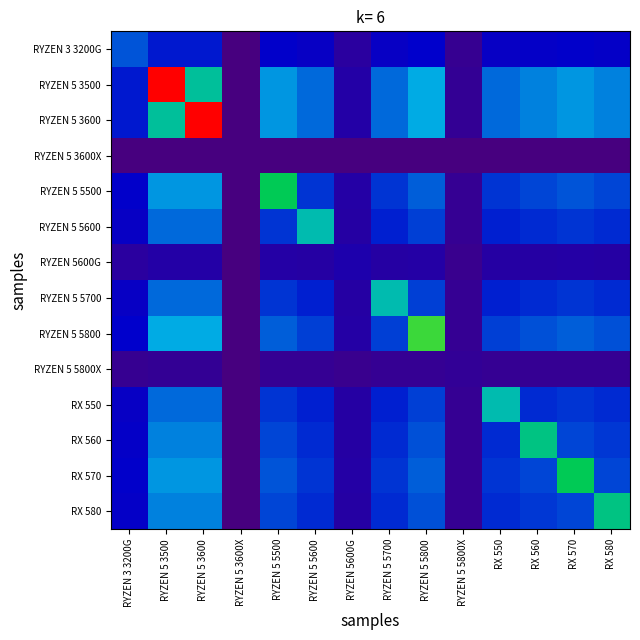

Reading right to left, list all the values displayed in this chart.

RYZEN 3 3200G: RX 580=0.2	RX 570=0.2	RX 560=0.2	RX 550=0.2	RYZEN 5 5800X=0.0	RYZEN 5 5800=0.2	RYZEN 5 5700=0.2	RYZEN 5600G=0.1	RYZEN 5 5600=0.2	RYZEN 5 5500=0.2	RYZEN 5 3600X=0.0	RYZEN 5 3600=0.2	RYZEN 5 3500=0.2	RYZEN 3 3200G=0.3
RYZEN 5 3500: RX 580=0.3	RX 570=0.4	RX 560=0.3	RX 550=0.3	RYZEN 5 5800X=0.1	RYZEN 5 5800=0.4	RYZEN 5 5700=0.3	RYZEN 5600G=0.1	RYZEN 5 5600=0.3	RYZEN 5 5500=0.4	RYZEN 5 3600X=0.0	RYZEN 5 3600=0.5	RYZEN 5 3500=1.0	RYZEN 3 3200G=0.2
RYZEN 5 3600: RX 580=0.3	RX 570=0.4	RX 560=0.3	RX 550=0.3	RYZEN 5 5800X=0.1	RYZEN 5 5800=0.4	RYZEN 5 5700=0.3	RYZEN 5600G=0.1	RYZEN 5 5600=0.3	RYZEN 5 5500=0.4	RYZEN 5 3600X=0.0	RYZEN 5 3600=1.0	RYZEN 5 3500=0.5	RYZEN 3 3200G=0.2
RYZEN 5 3600X: RX 580=0.0	RX 570=0.0	RX 560=0.0	RX 550=0.0	RYZEN 5 5800X=0.0	RYZEN 5 5800=0.0	RYZEN 5 5700=0.0	RYZEN 5600G=0.0	RYZEN 5 5600=0.0	RYZEN 5 5500=0.0	RYZEN 5 3600X=0.0	RYZEN 5 3600=0.0	RYZEN 5 3500=0.0	RYZEN 3 3200G=0.0
RYZEN 5 5500: RX 580=0.3	RX 570=0.3	RX 560=0.3	RX 550=0.3	RYZEN 5 5800X=0.1	RYZEN 5 5800=0.3	RYZEN 5 5700=0.3	RYZEN 5600G=0.1	RYZEN 5 5600=0.3	RYZEN 5 5500=0.6	RYZEN 5 3600X=0.0	RYZEN 5 3600=0.4	RYZEN 5 3500=0.4	RYZEN 3 3200G=0.2
RYZEN 5 5600: RX 580=0.2	RX 570=0.3	RX 560=0.2	RX 550=0.2	RYZEN 5 5800X=0.1	RYZEN 5 5800=0.3	RYZEN 5 5700=0.2	RYZEN 5600G=0.1	RYZEN 5 5600=0.5	RYZEN 5 5500=0.3	RYZEN 5 3600X=0.0	RYZEN 5 3600=0.3	RYZEN 5 3500=0.3	RYZEN 3 3200G=0.2
RYZEN 5600G: RX 580=0.1	RX 570=0.1	RX 560=0.1	RX 550=0.1	RYZEN 5 5800X=0.0	RYZEN 5 5800=0.1	RYZEN 5 5700=0.1	RYZEN 5600G=0.1	RYZEN 5 5600=0.1	RYZEN 5 5500=0.1	RYZEN 5 3600X=0.0	RYZEN 5 3600=0.1	RYZEN 5 3500=0.1	RYZEN 3 3200G=0.1
RYZEN 5 5700: RX 580=0.2	RX 570=0.3	RX 560=0.2	RX 550=0.2	RYZEN 5 5800X=0.1	RYZEN 5 5800=0.3	RYZEN 5 5700=0.5	RYZEN 5600G=0.1	RYZEN 5 5600=0.2	RYZEN 5 5500=0.3	RYZEN 5 3600X=0.0	RYZEN 5 3600=0.3	RYZEN 5 3500=0.3	RYZEN 3 3200G=0.2
RYZEN 5 5800: RX 580=0.3	RX 570=0.3	RX 560=0.3	RX 550=0.3	RYZEN 5 5800X=0.1	RYZEN 5 5800=0.6	RYZEN 5 5700=0.3	RYZEN 5600G=0.1	RYZEN 5 5600=0.3	RYZEN 5 5500=0.3	RYZEN 5 3600X=0.0	RYZEN 5 3600=0.4	RYZEN 5 3500=0.4	RYZEN 3 3200G=0.2
RYZEN 5 5800X: RX 580=0.1	RX 570=0.1	RX 560=0.1	RX 550=0.1	RYZEN 5 5800X=0.1	RYZEN 5 5800=0.1	RYZEN 5 5700=0.1	RYZEN 5600G=0.0	RYZEN 5 5600=0.1	RYZEN 5 5500=0.1	RYZEN 5 3600X=0.0	RYZEN 5 3600=0.1	RYZEN 5 3500=0.1	RYZEN 3 3200G=0.0
RX 550: RX 580=0.2	RX 570=0.3	RX 560=0.2	RX 550=0.5	RYZEN 5 5800X=0.1	RYZEN 5 5800=0.3	RYZEN 5 5700=0.2	RYZEN 5600G=0.1	RYZEN 5 5600=0.2	RYZEN 5 5500=0.3	RYZEN 5 3600X=0.0	RYZEN 5 3600=0.3	RYZEN 5 3500=0.3	RYZEN 3 3200G=0.2
RX 560: RX 580=0.3	RX 570=0.3	RX 560=0.5	RX 550=0.2	RYZEN 5 5800X=0.1	RYZEN 5 5800=0.3	RYZEN 5 5700=0.2	RYZEN 5600G=0.1	RYZEN 5 5600=0.2	RYZEN 5 5500=0.3	RYZEN 5 3600X=0.0	RYZEN 5 3600=0.3	RYZEN 5 3500=0.3	RYZEN 3 3200G=0.2
RX 570: RX 580=0.3	RX 570=0.6	RX 560=0.3	RX 550=0.3	RYZEN 5 5800X=0.1	RYZEN 5 5800=0.3	RYZEN 5 5700=0.3	RYZEN 5600G=0.1	RYZEN 5 5600=0.3	RYZEN 5 5500=0.3	RYZEN 5 3600X=0.0	RYZEN 5 3600=0.4	RYZEN 5 3500=0.4	RYZEN 3 3200G=0.2
RX 580: RX 580=0.5	RX 570=0.3	RX 560=0.3	RX 550=0.2	RYZEN 5 5800X=0.1	RYZEN 5 5800=0.3	RYZEN 5 5700=0.2	RYZEN 5600G=0.1	RYZEN 5 5600=0.2	RYZEN 5 5500=0.3	RYZEN 5 3600X=0.0	RYZEN 5 3600=0.3	RYZEN 5 3500=0.3	RYZEN 3 3200G=0.2